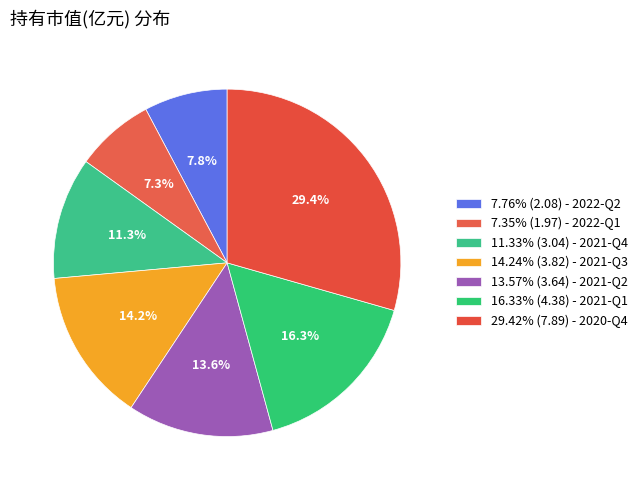

Rank the categories by value from lowest to highest.

2022-Q1, 2022-Q2, 2021-Q4, 2021-Q2, 2021-Q3, 2021-Q1, 2020-Q4